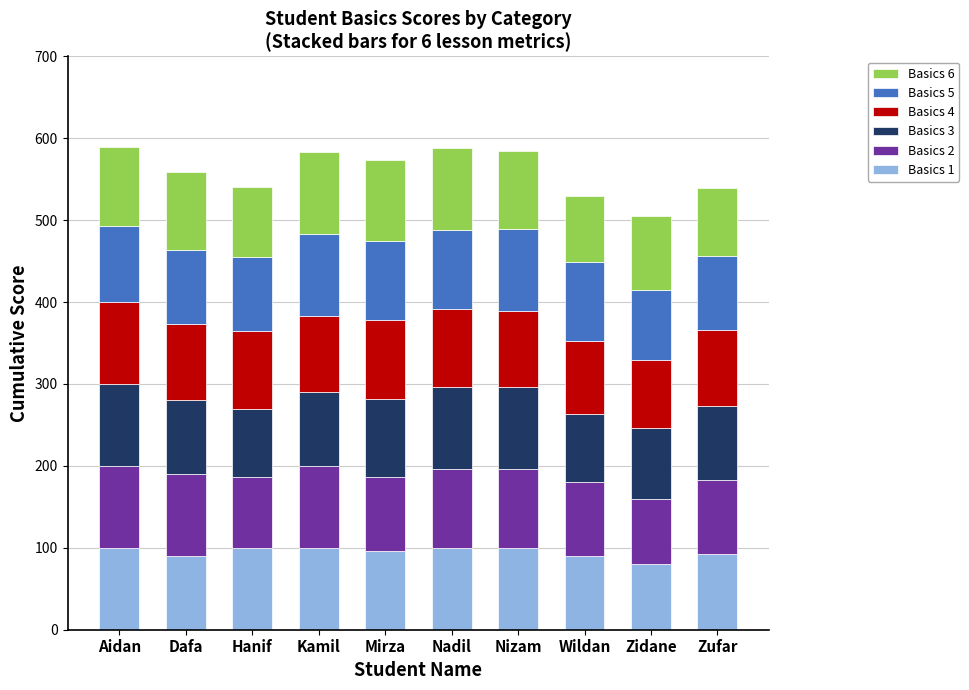

The Basics 1 series shows 100 at Nizam. True or false?

True